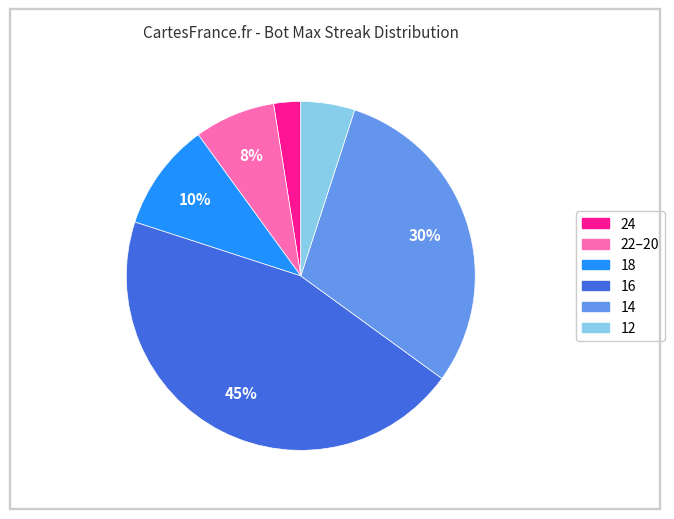

Does any single category account for the majority?

No